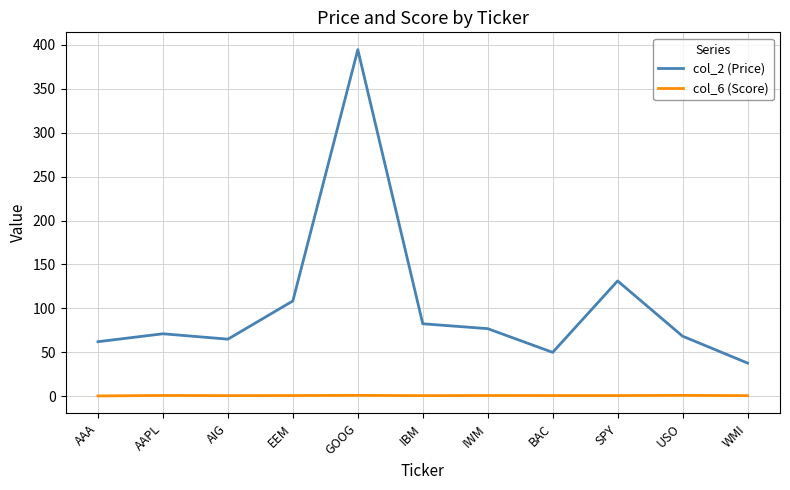

What is the minimum value for col_6 (Score)?

0.3